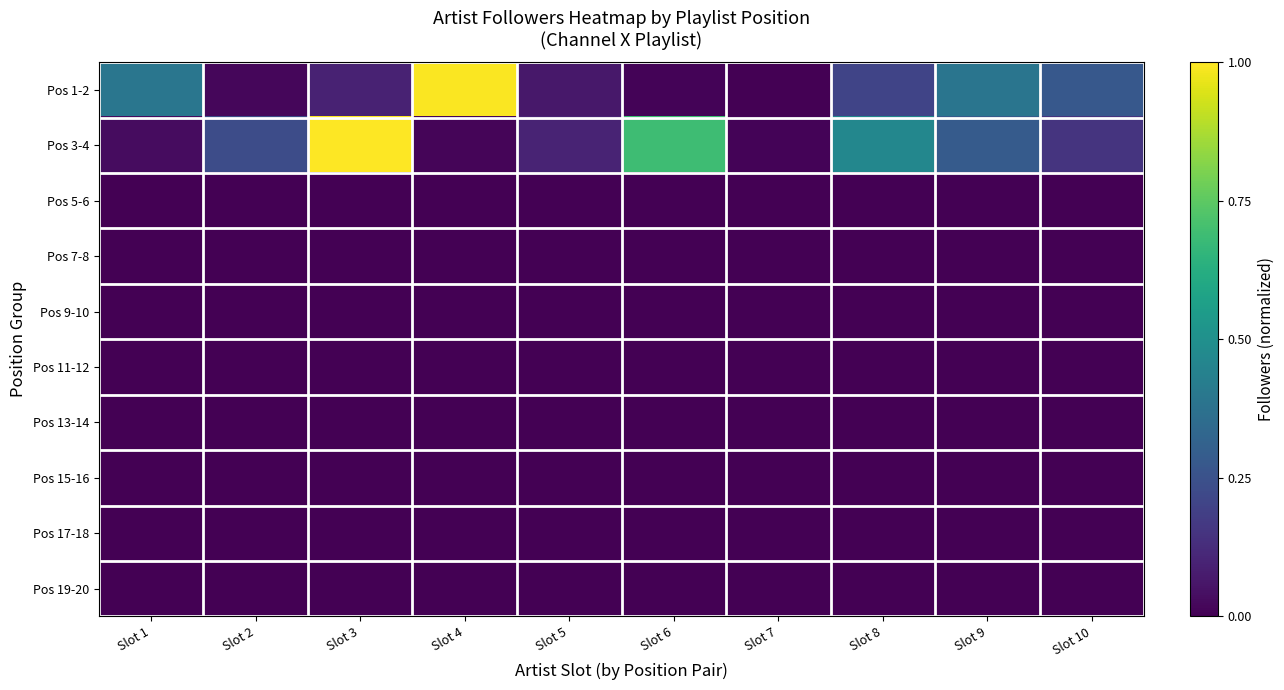

What is the greatest value displayed?

1.0